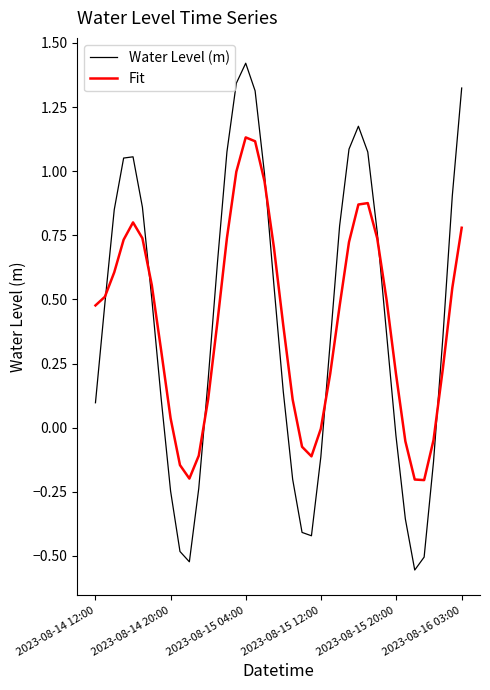

True or false: Fit and Water Level (m) intersect in this chart.

True